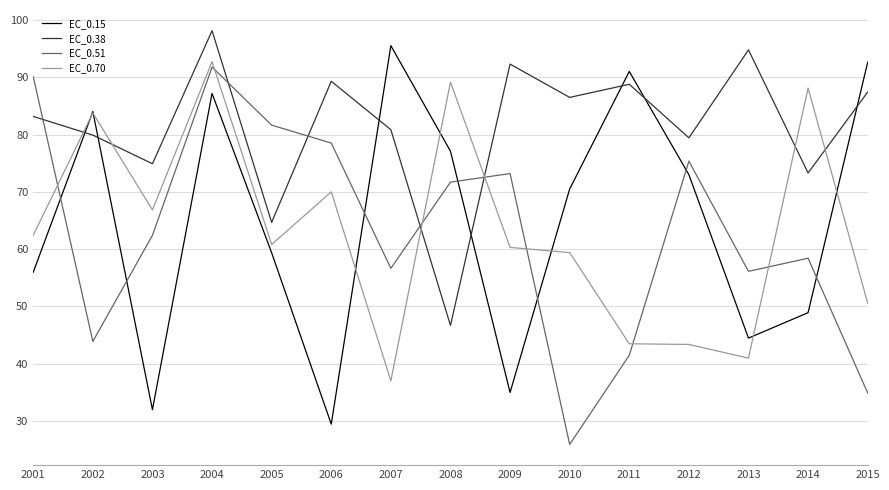

What is the sum of all EC_0.70 values?

949.1